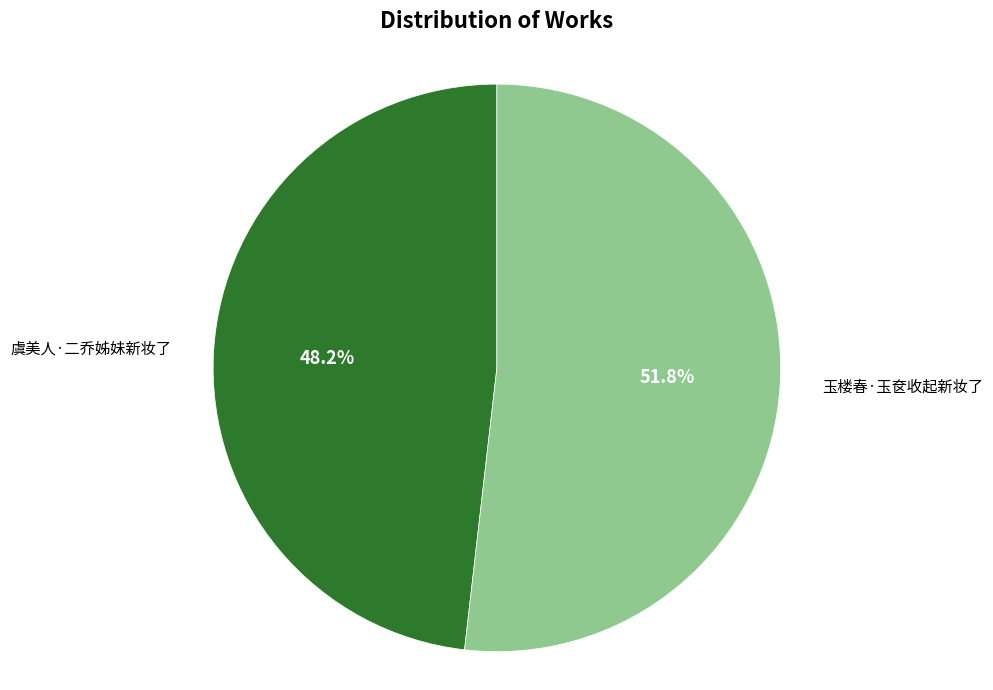

Is there a majority slice in this chart?

Yes